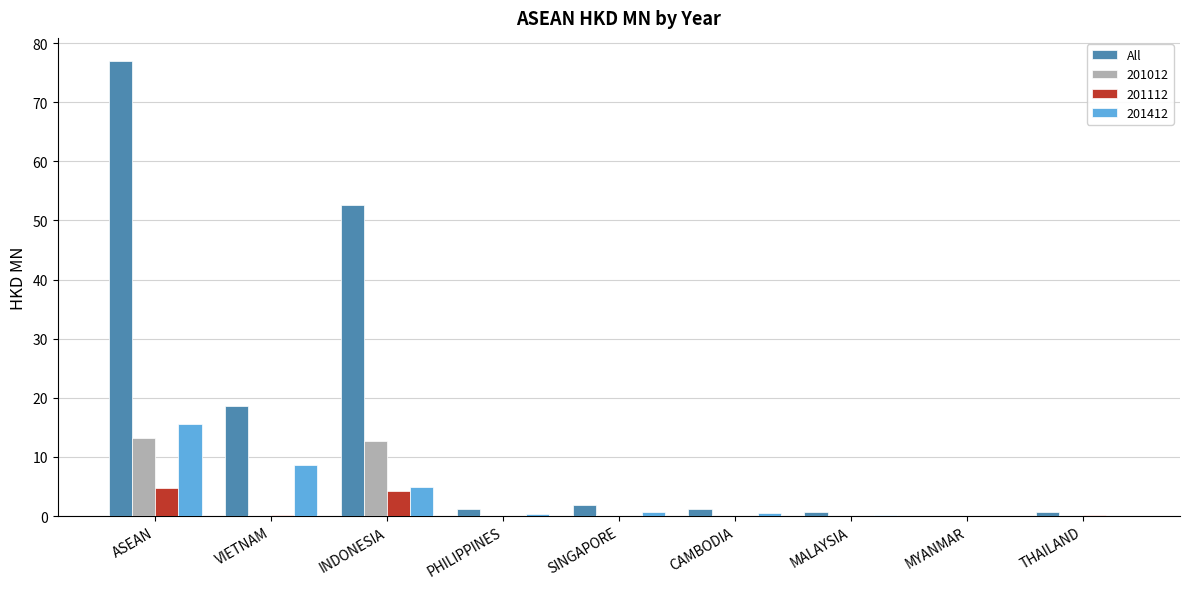

At which category is the sum across all series the highest?

ASEAN